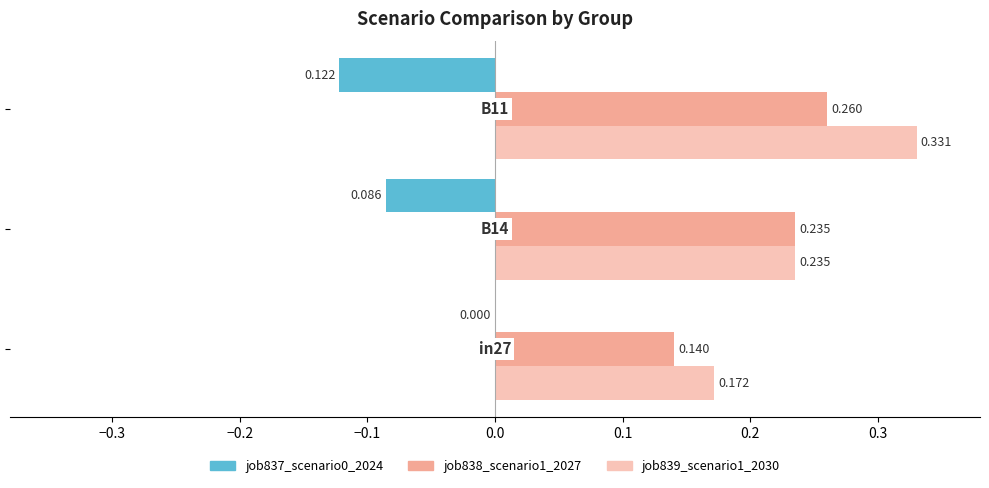

What is the value of the job839_scenario1_2030 bar at the 1st from the left?

0.2